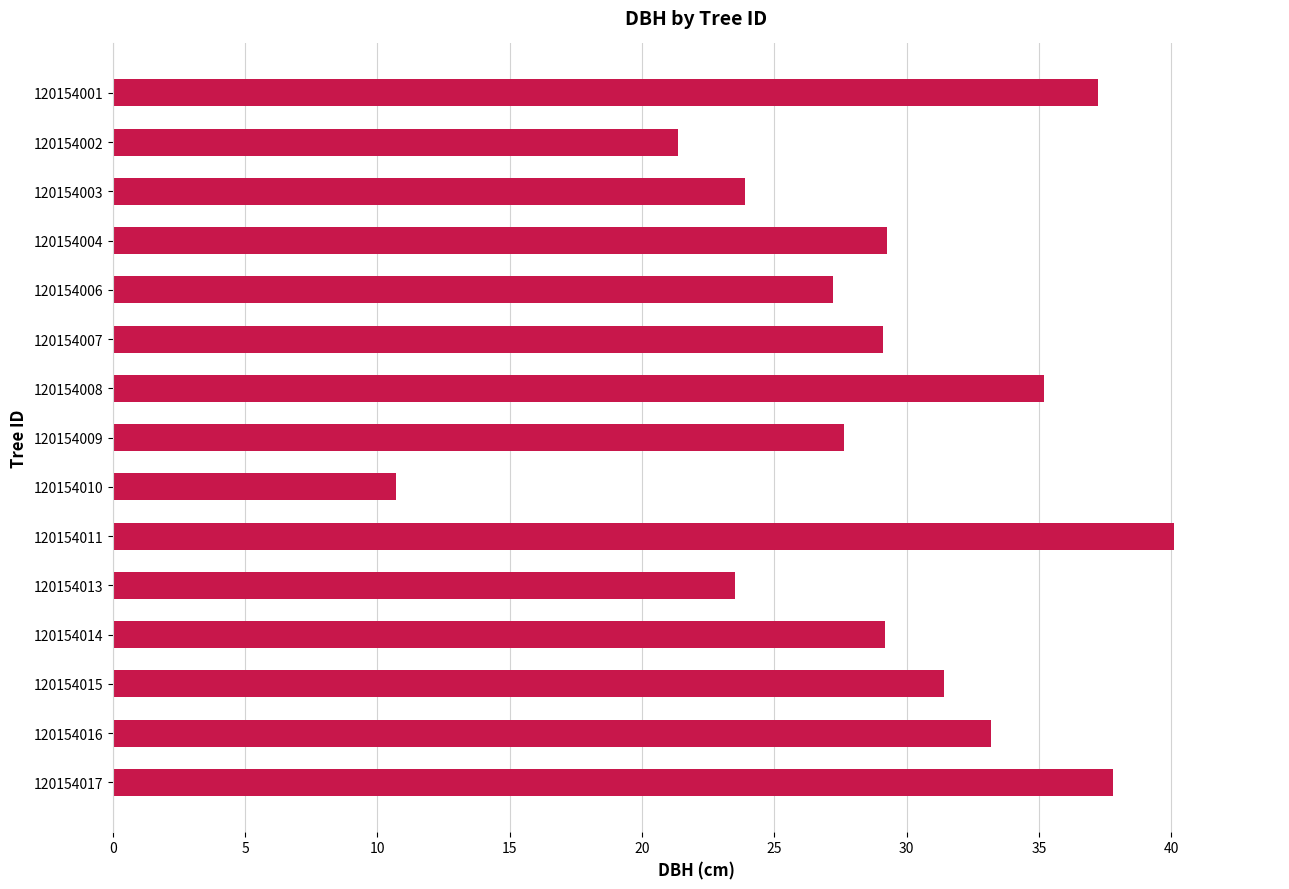

What is the maximum value shown in the chart?

40.1